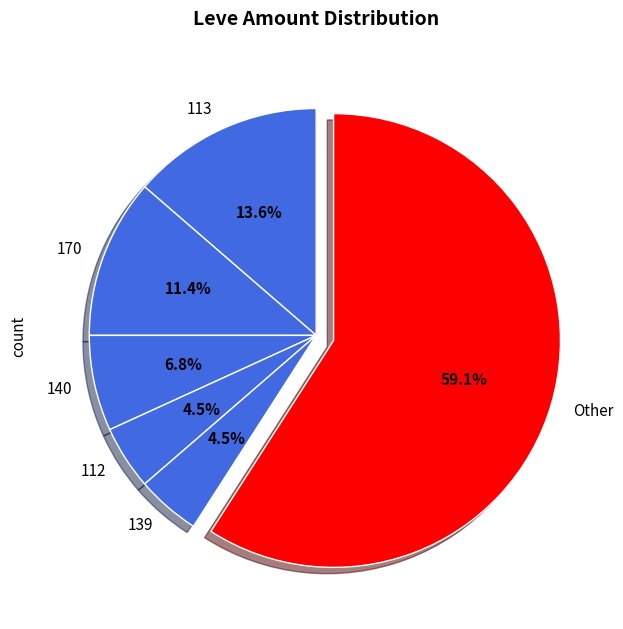

Do 113 and 112 together represent more than half of the pie?

No